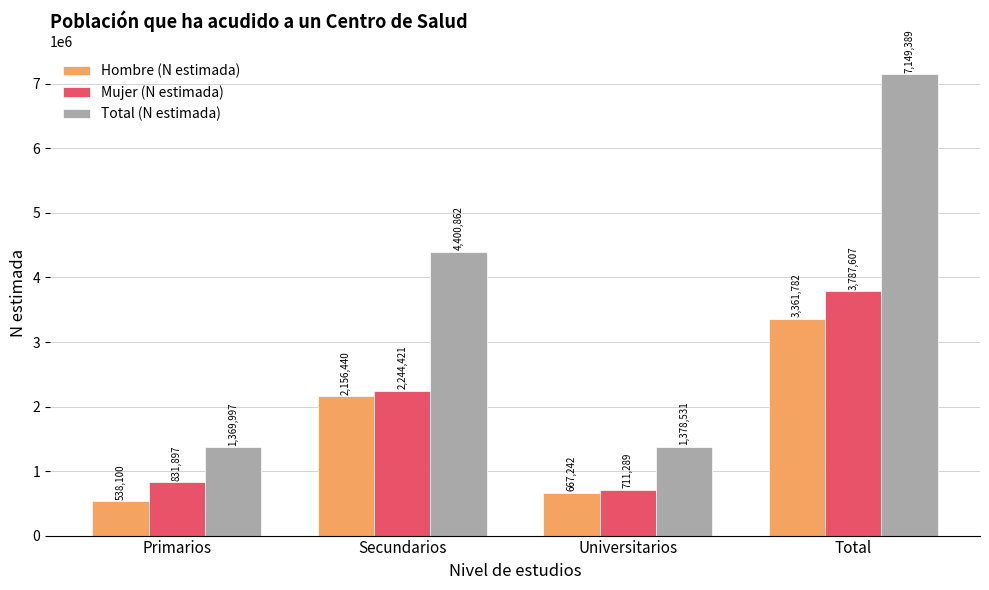

At which label does Hombre (N estimada) reach its minimum?

Primarios